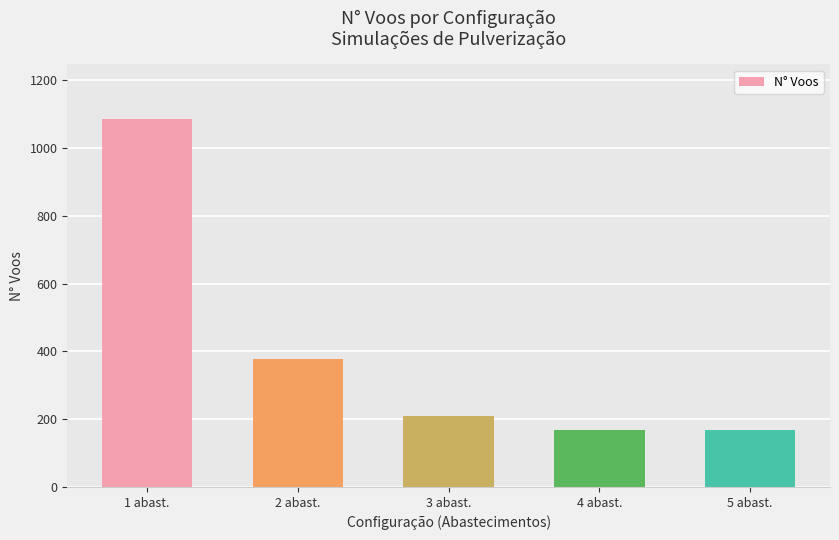

The value at 5 abast. is 278. True or false?

False